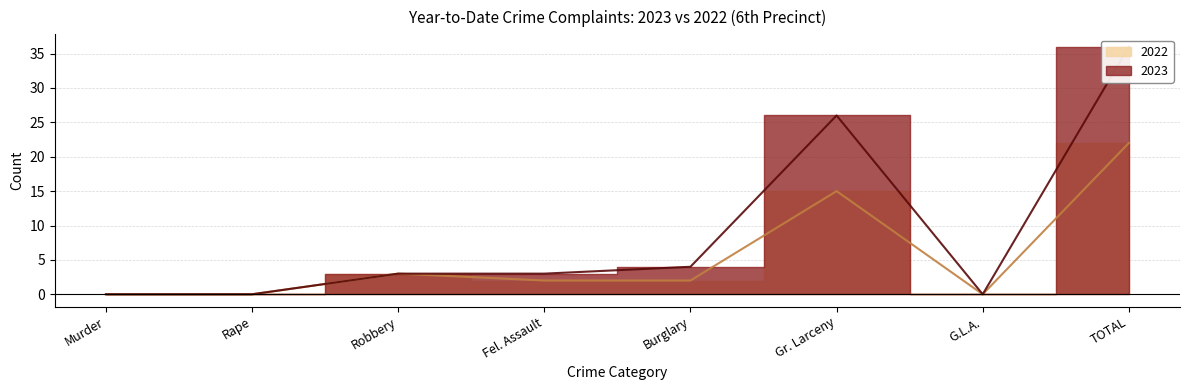

How many lines are shown in the chart?

2